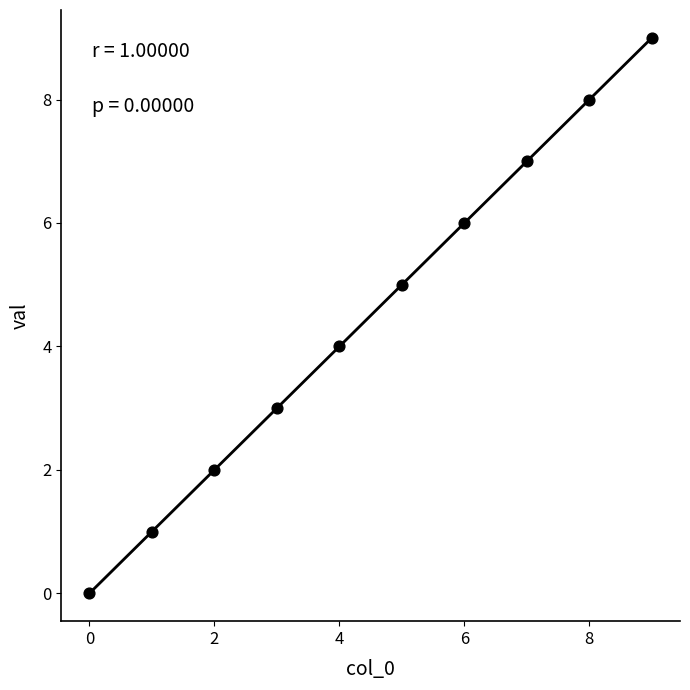

What is the range of Y values (max minus min)?

9